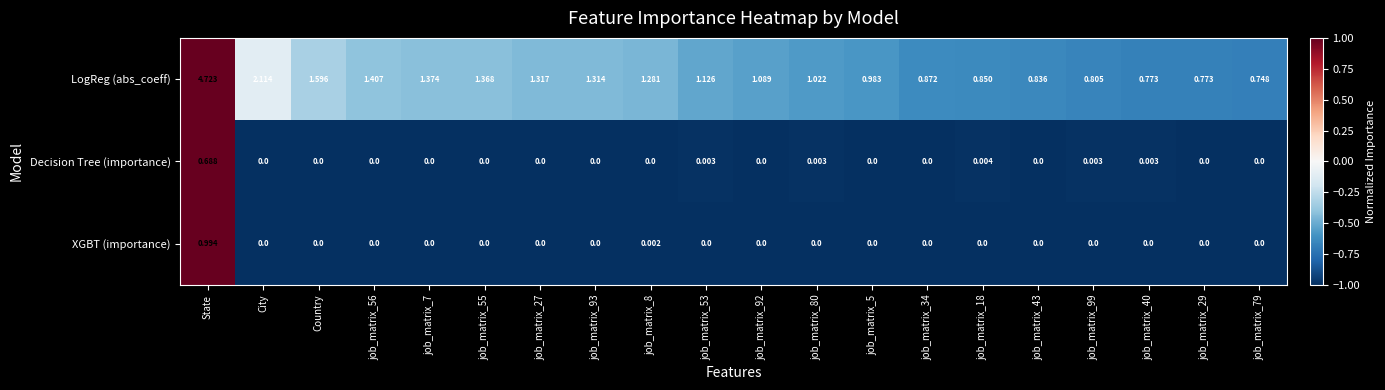

Which series has the largest total across all categories?

LogReg (abs_coeff)